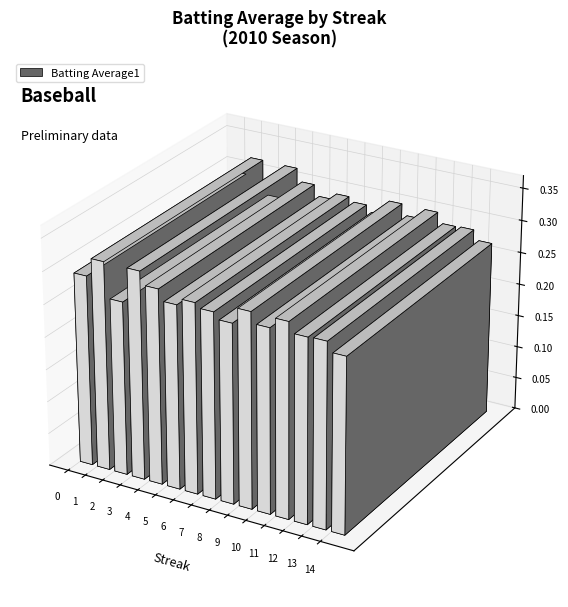

Reading left to right, what are all the values shown in this chart?

0.3	0.3	0.3	0.3	0.3	0.3	0.3	0.3	0.3	0.3	0.3	0.3	0.3	0.3	0.3